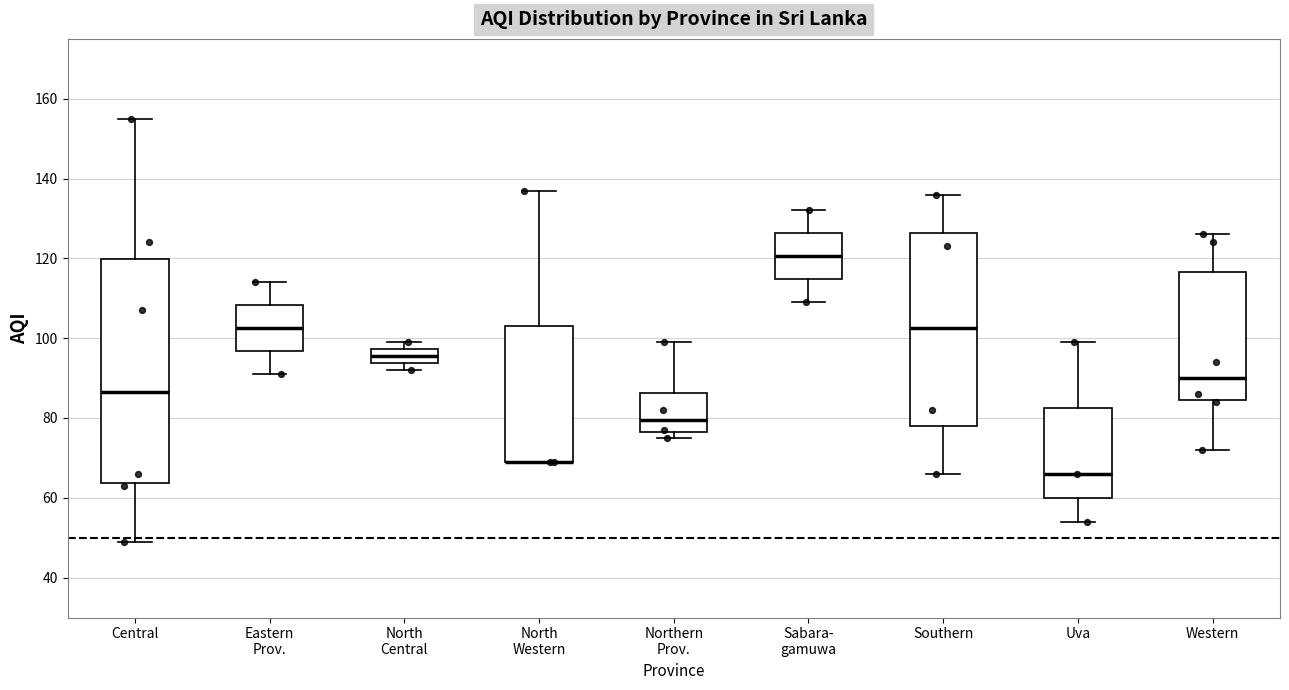

Where is the lower edge of the box for Eastern Prov. on the y-axis? The values are not printed on the chart, so give them approximately, as read against the axis.

96